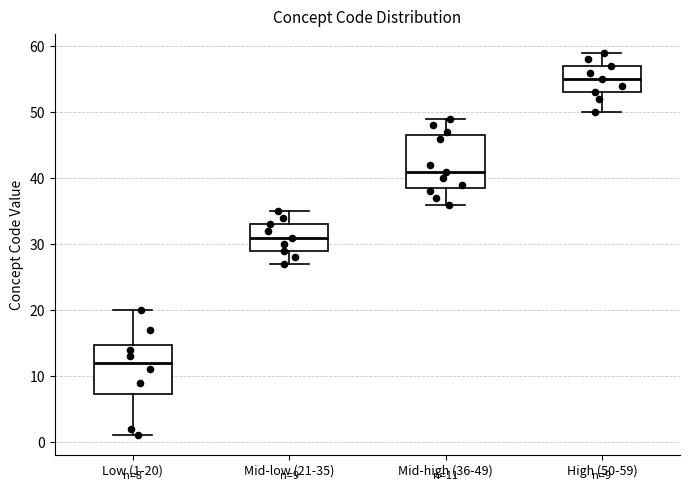

Which box has the lowest median line?

Low (1-20)